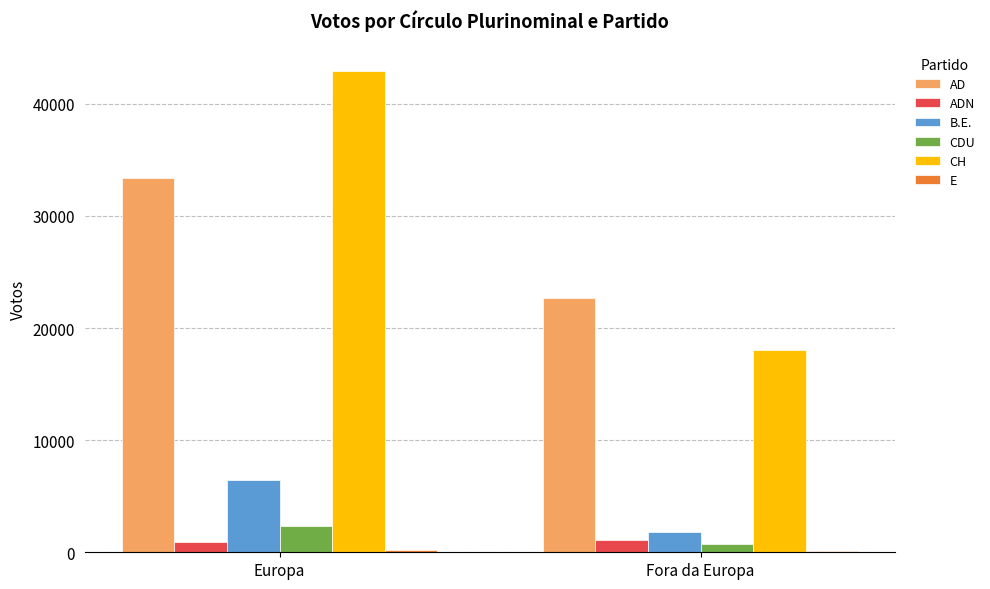

What is the maximum value for CH?

42972